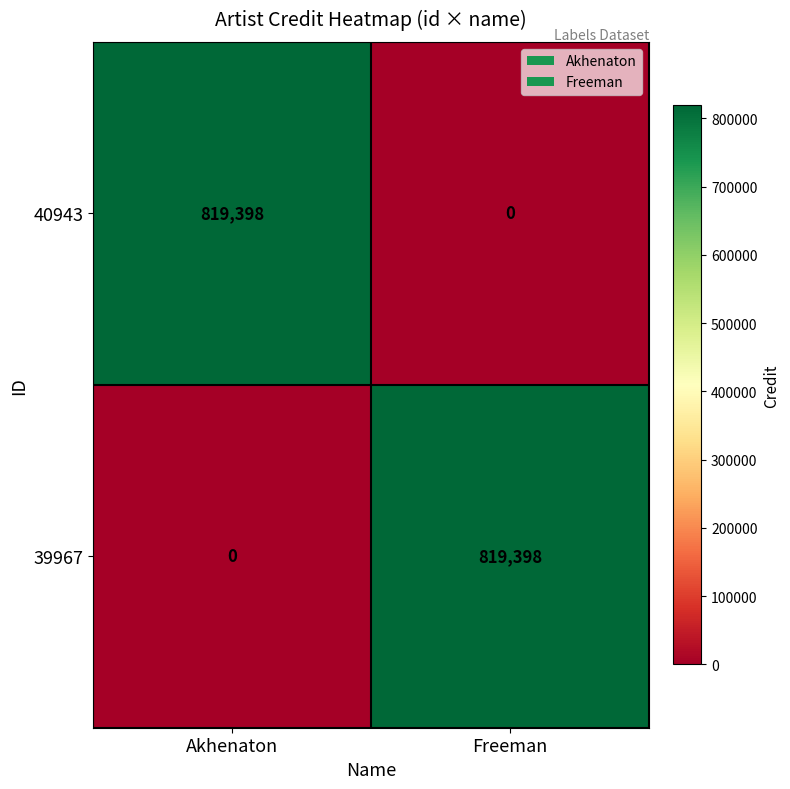

Is it true that 40943 equals 317552 at Freeman?

False